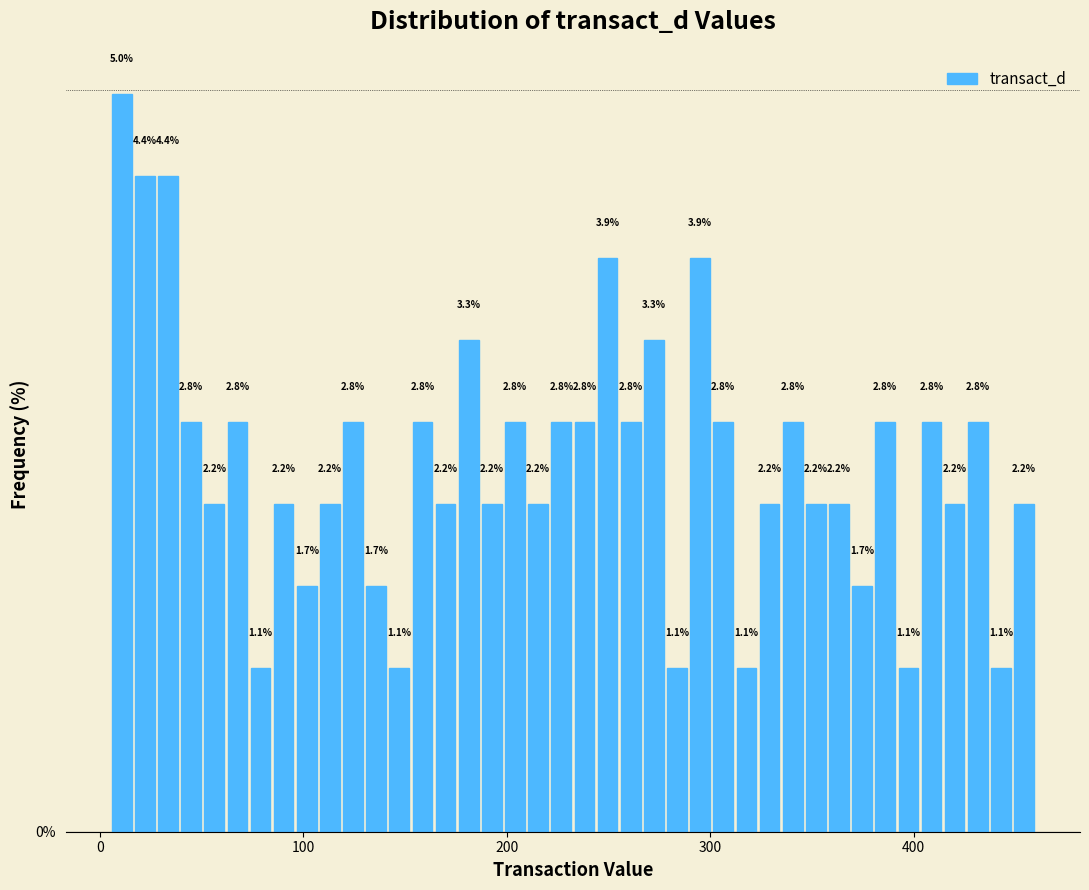

Read against the x-axis, roughly where is the centre of the tallest bar?

10